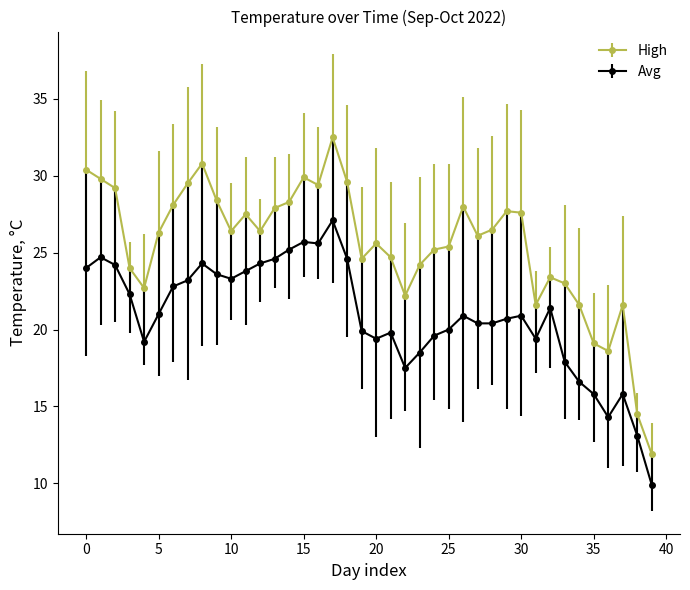

Rank the series by their maximum value, from lowest to highest.

Avg, High